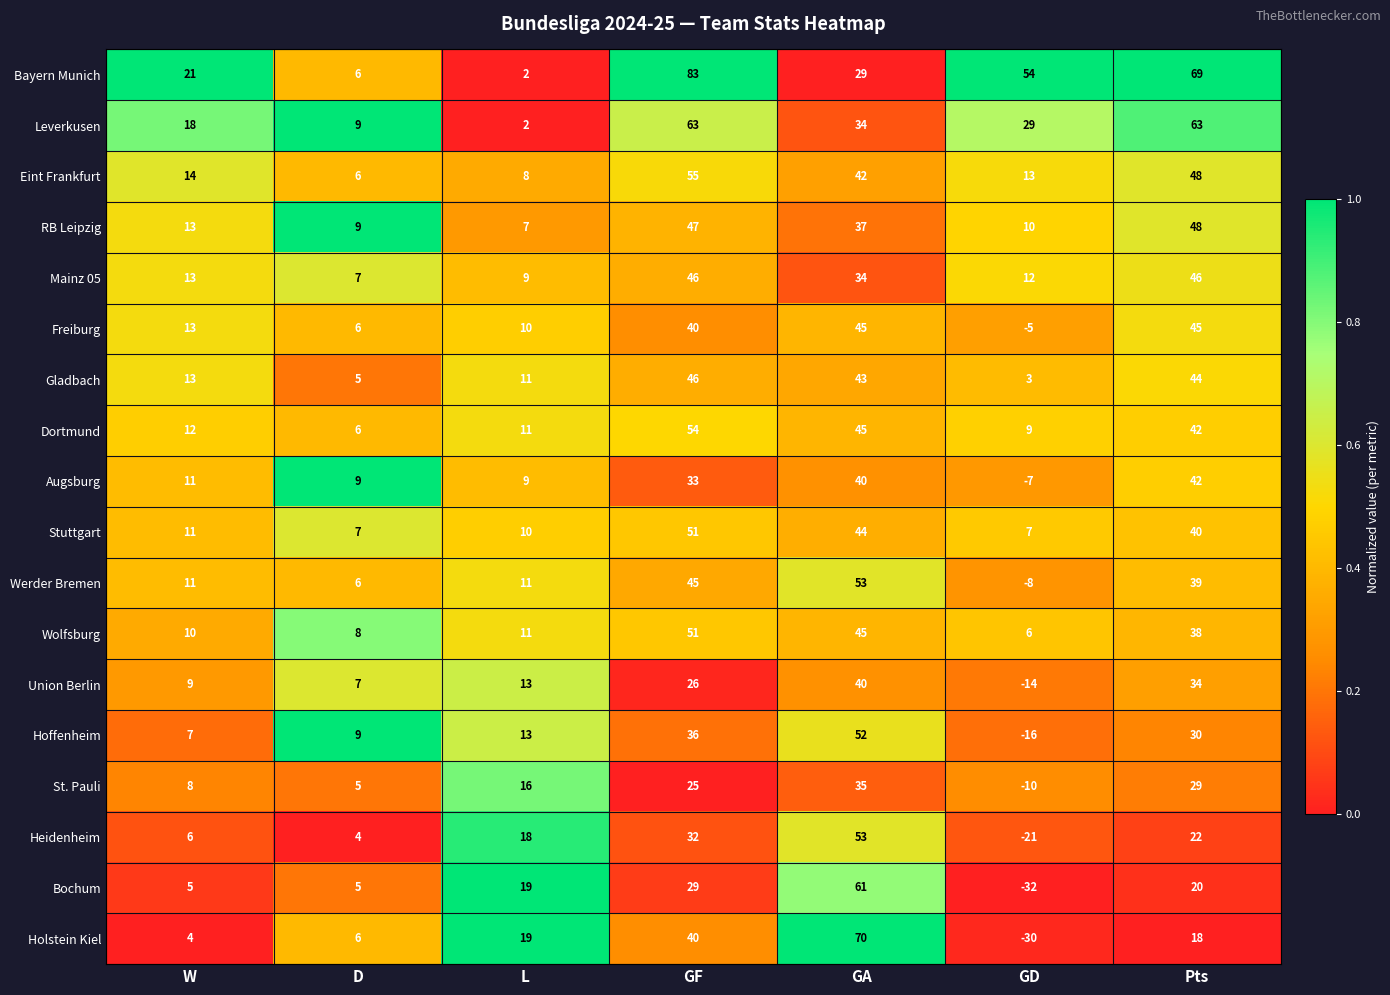

Rank the categories by Bayern Munich value from highest to lowest.

GF, Pts, GD, GA, W, D, L